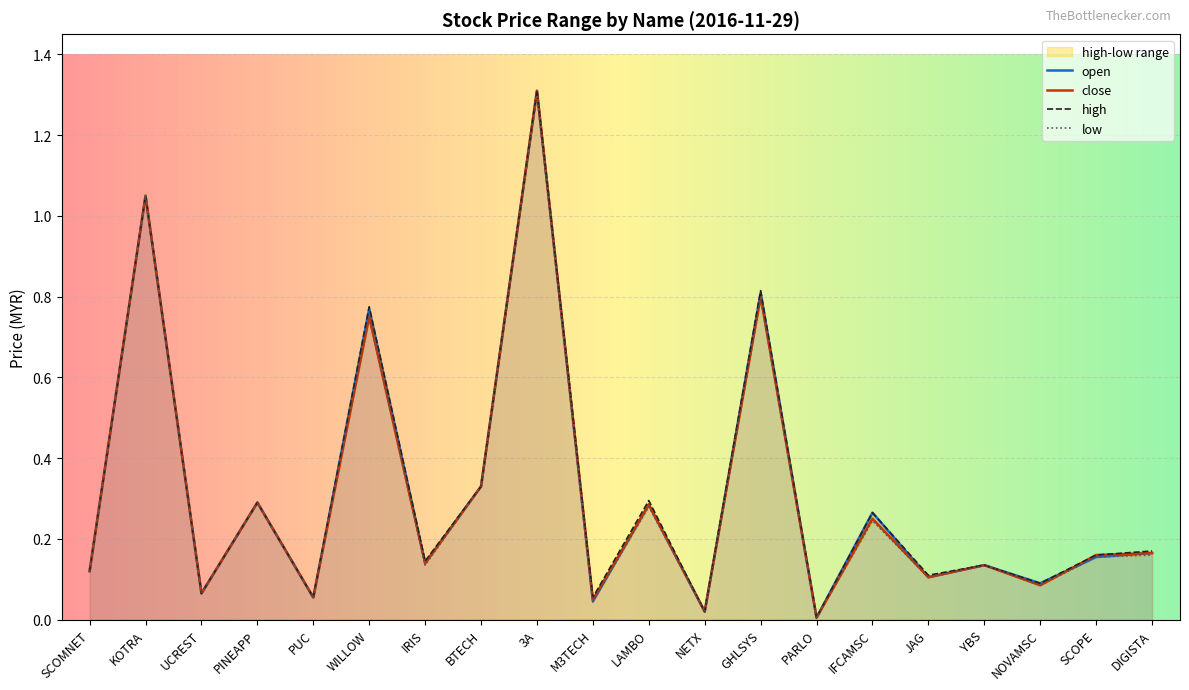

Which series has the widest spread of values?

open